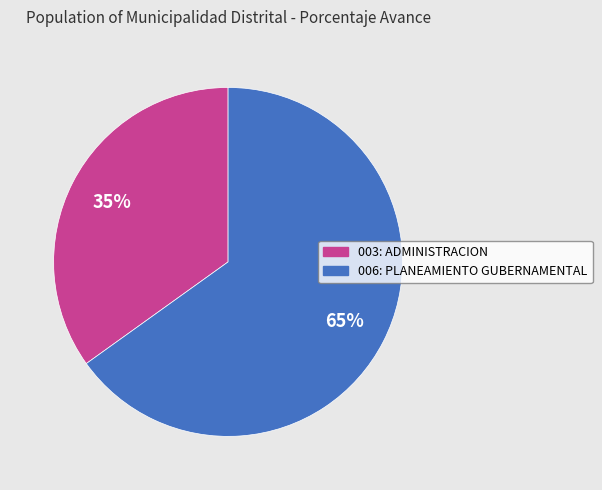

True or false: 003: ADMINISTRACION accounts for 23% of the total.

False